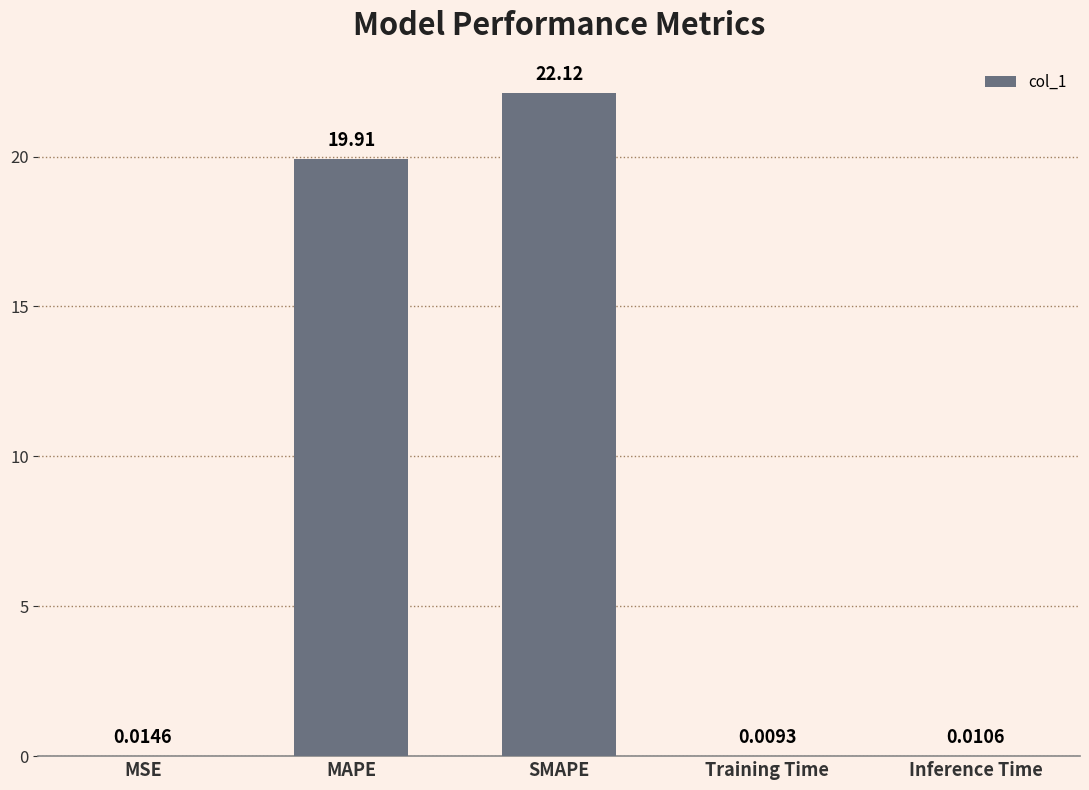

At which label is the value closest to 11?

MAPE